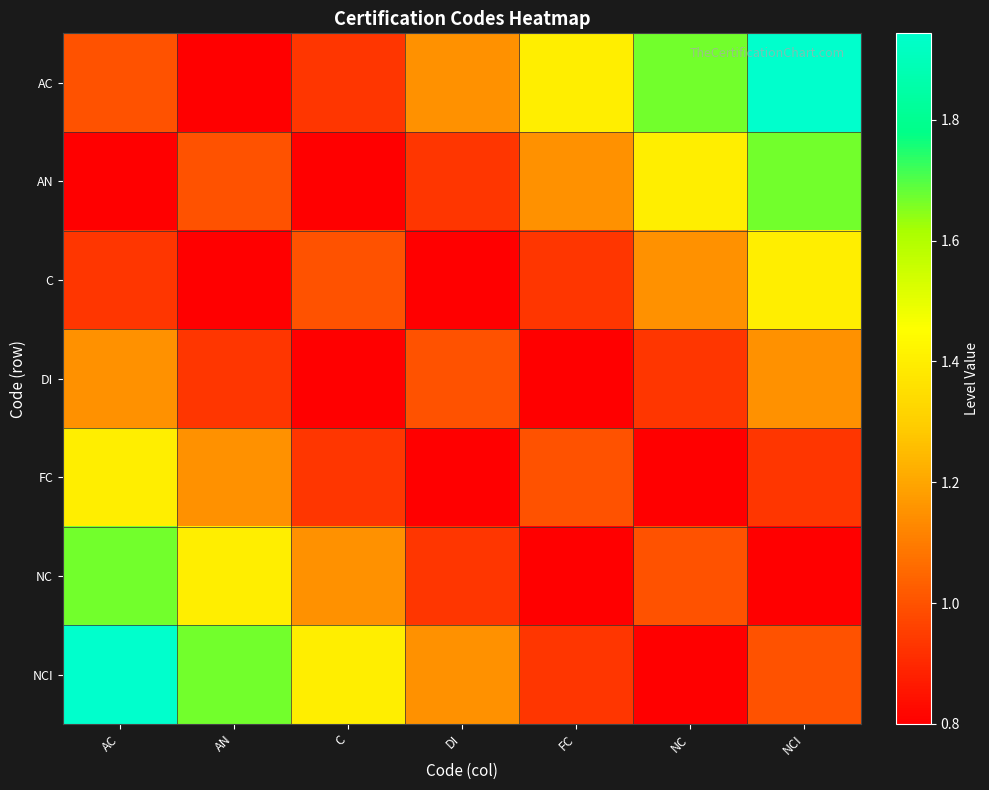

What is the difference between the highest and lowest values at NCI?

1.1